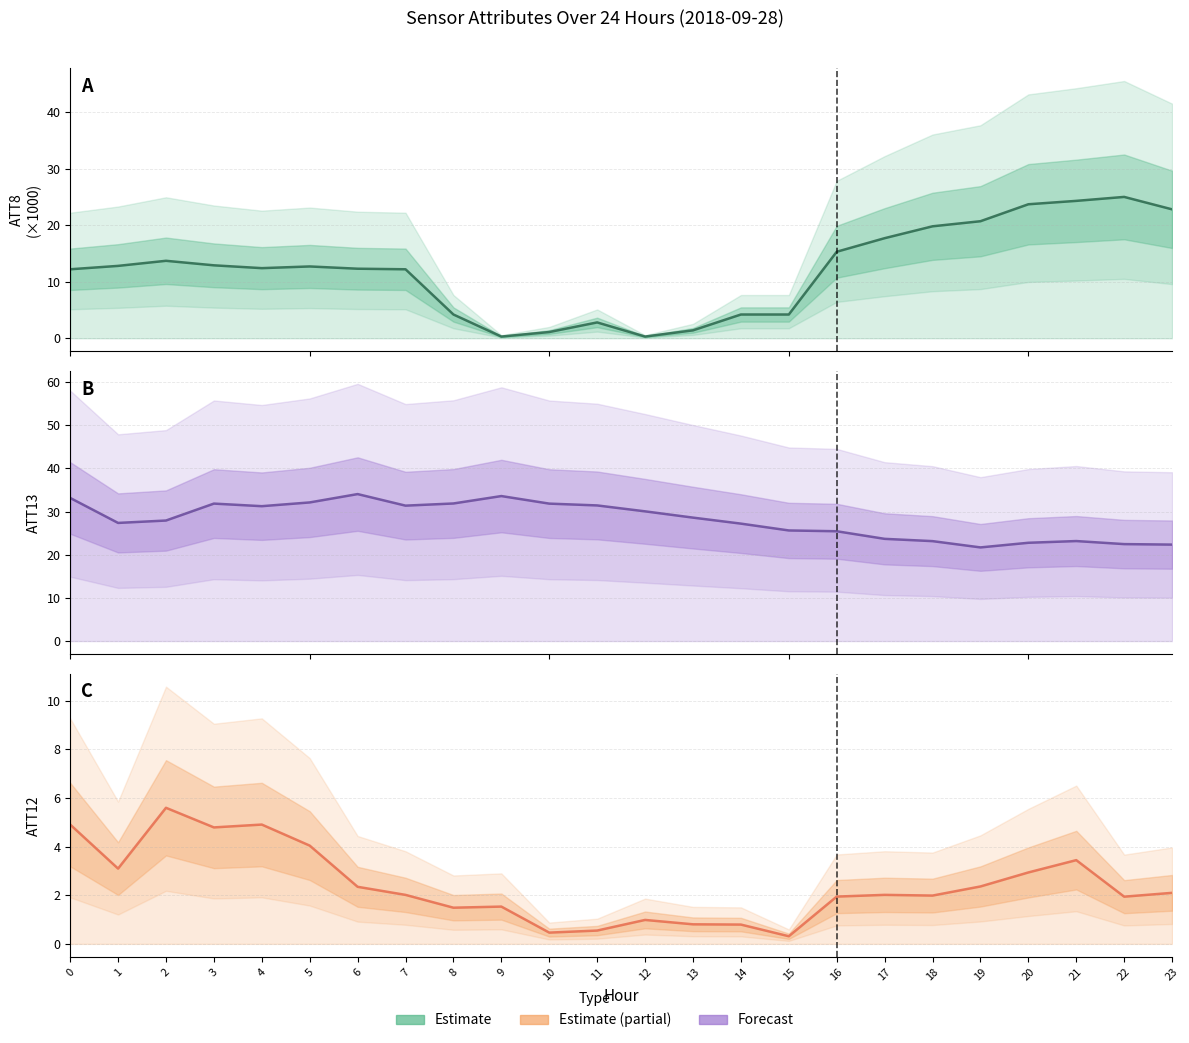

Is this an area chart (filled region under the line)?

No